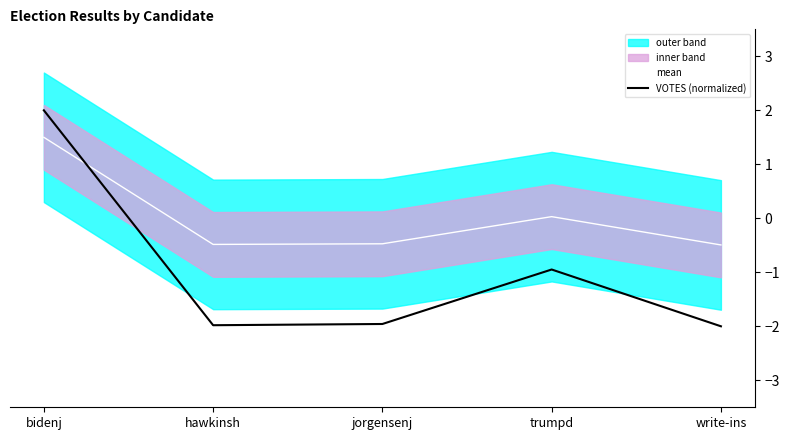

What is the difference between the highest and lowest values at bidenj?

0.5